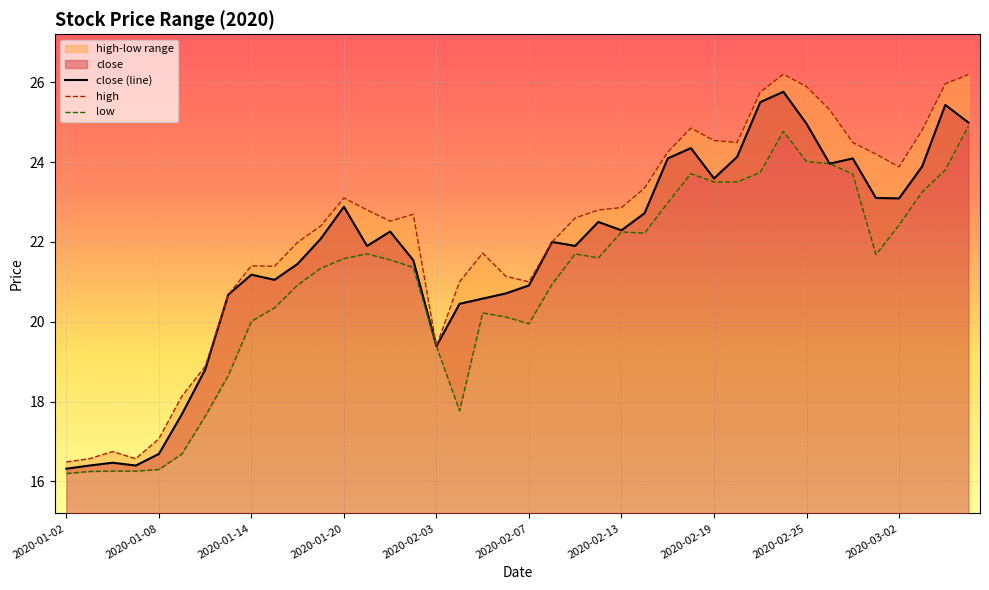

Is it true that close (line) equals 9.2 at 2020-01-14?

False